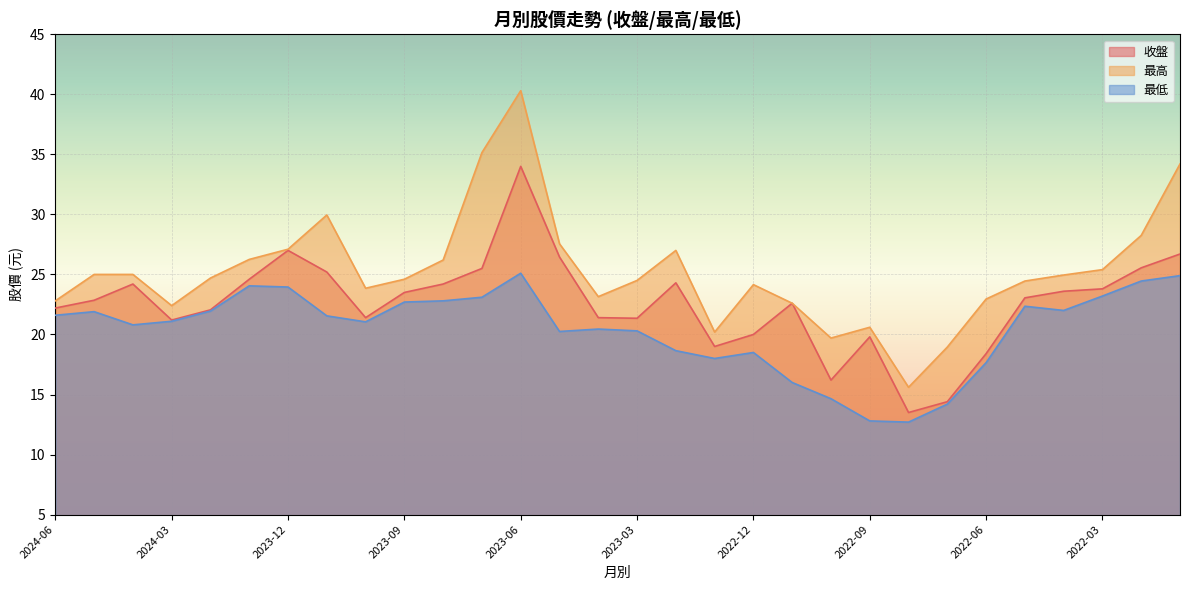

How many interior local peaks does the 最高 series have?

5